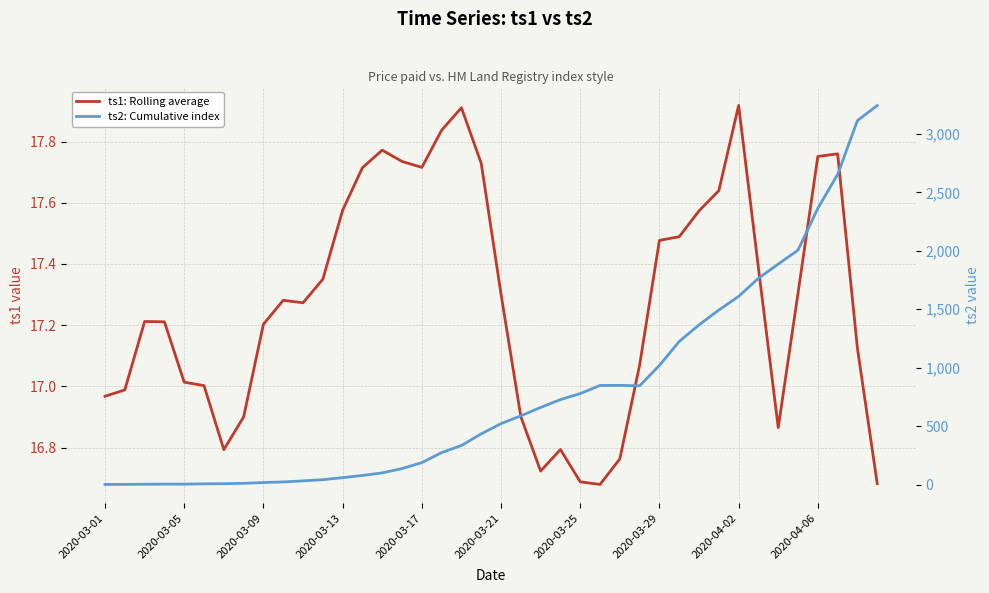

Which series has the largest range (max minus min)?

ts2: Cumulative index